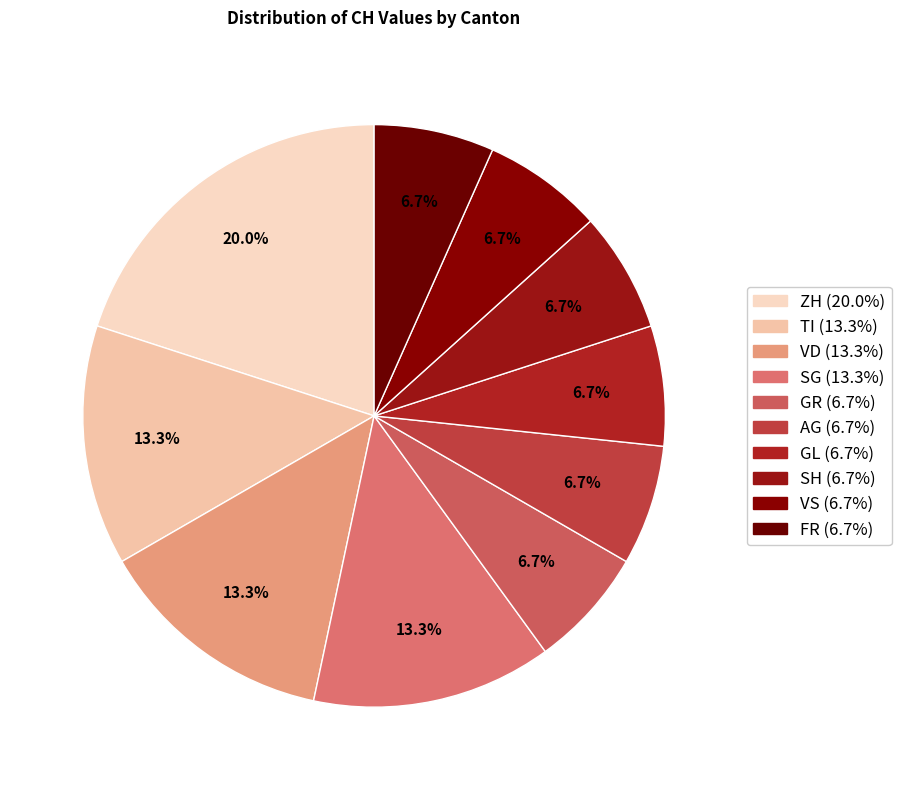

How many segments does this pie chart have?

10